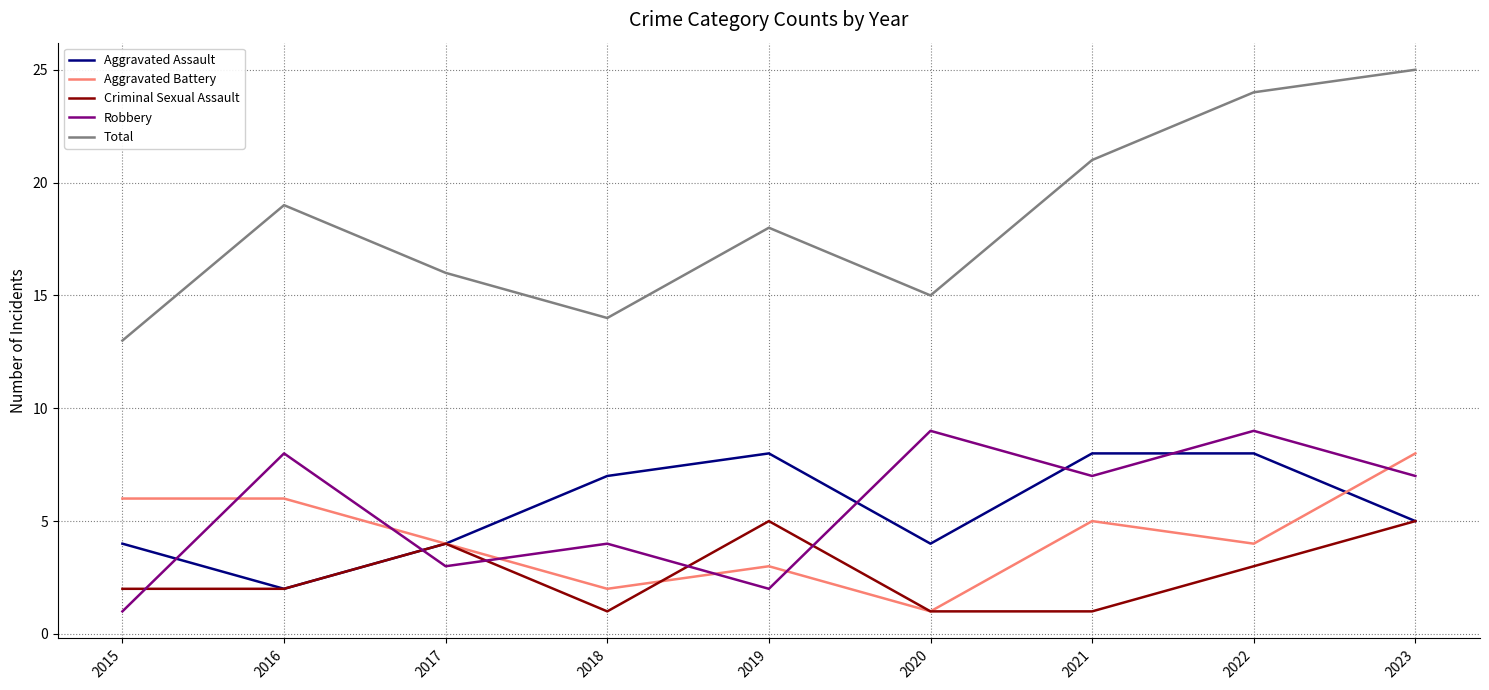

Which series has the widest spread of values?

Total